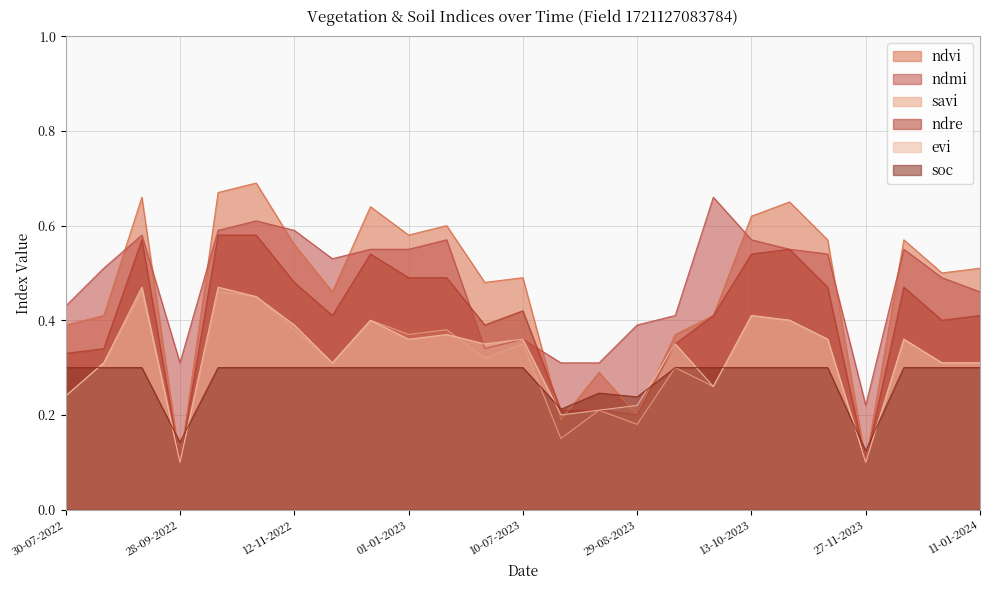

How many lines are shown in the chart?

6